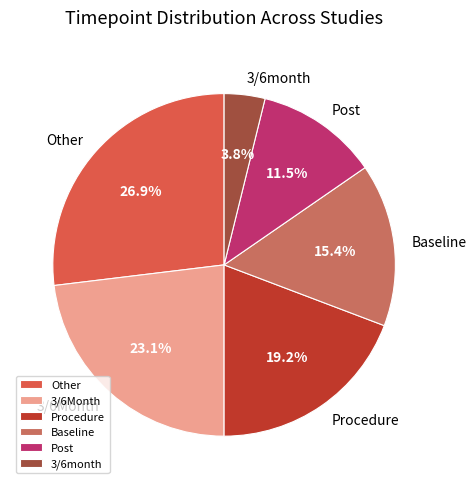

How many segments does this pie chart have?

6